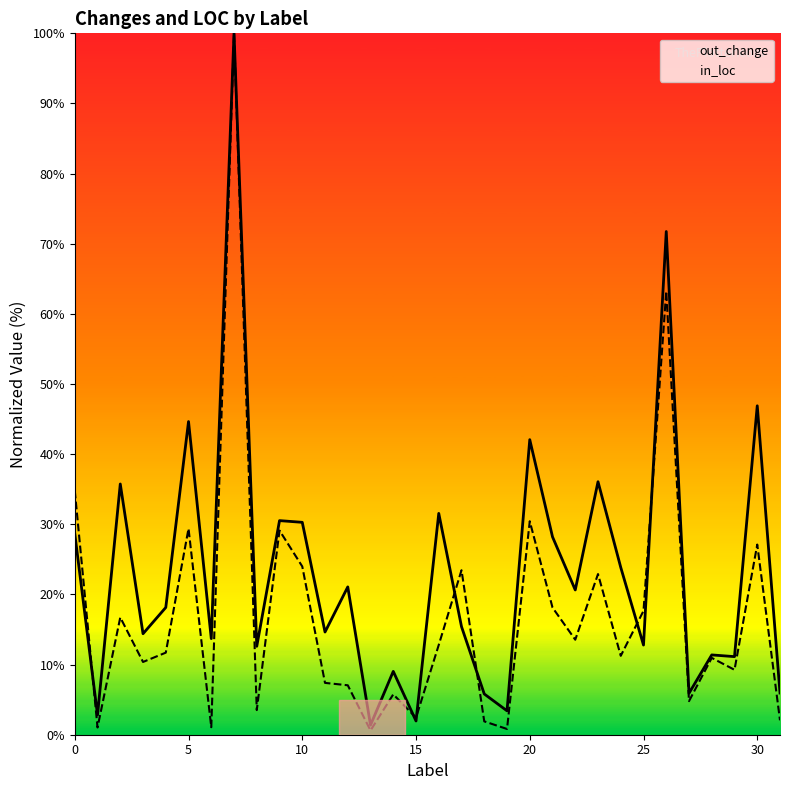

What is the value of the out_change point at the 25th from the left?

23.9